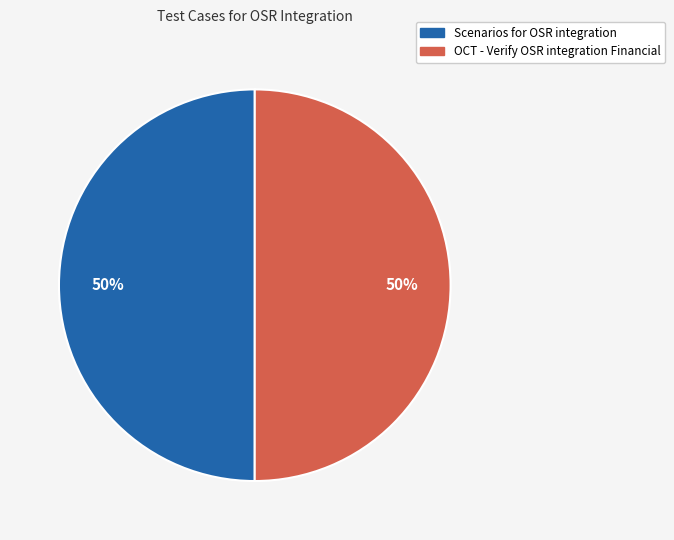

How many slices are in this pie chart?

2